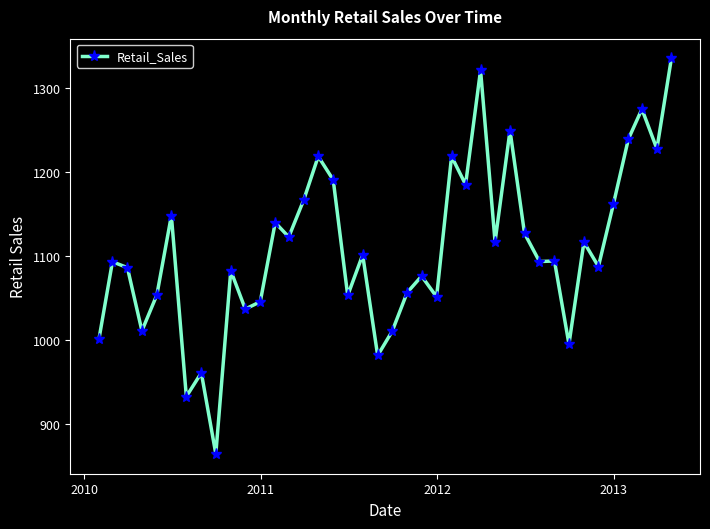

What is the greatest value displayed?

1334.5